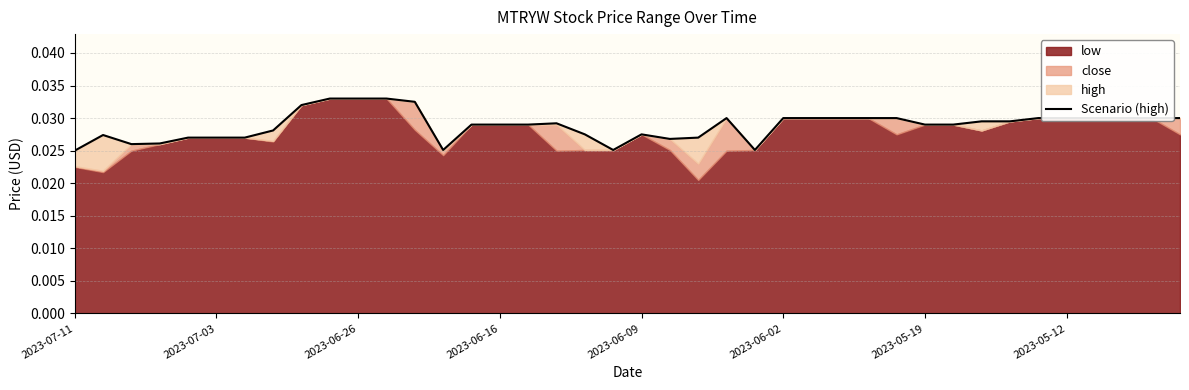

What is the sum of all values?

1.2